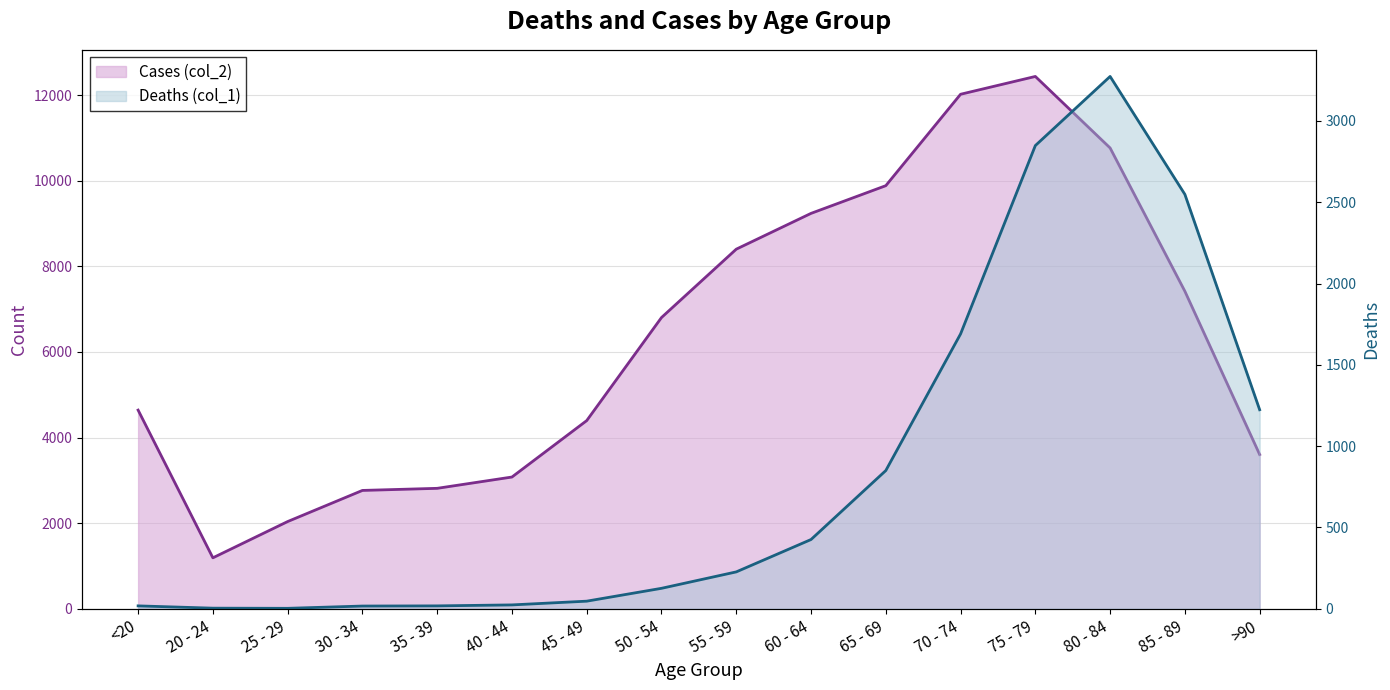

At >90, list the series in order from smallest to largest.

Deaths (col_1), Cases (col_2)